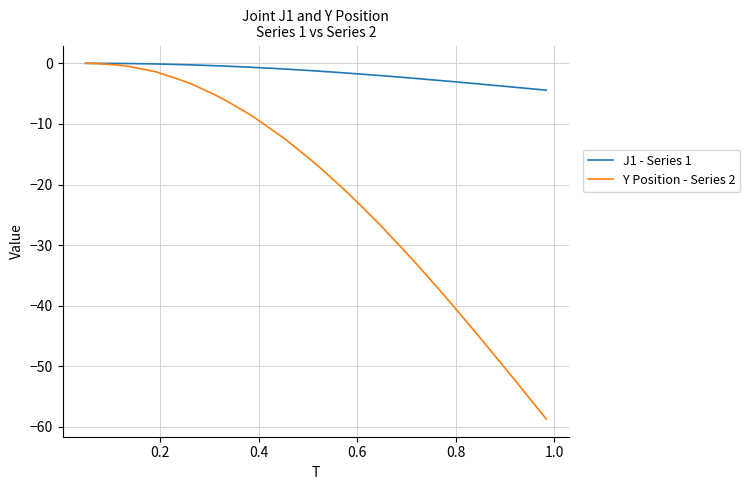

Rank the series by their average value, from lowest to highest.

Y Position - Series 2, J1 - Series 1